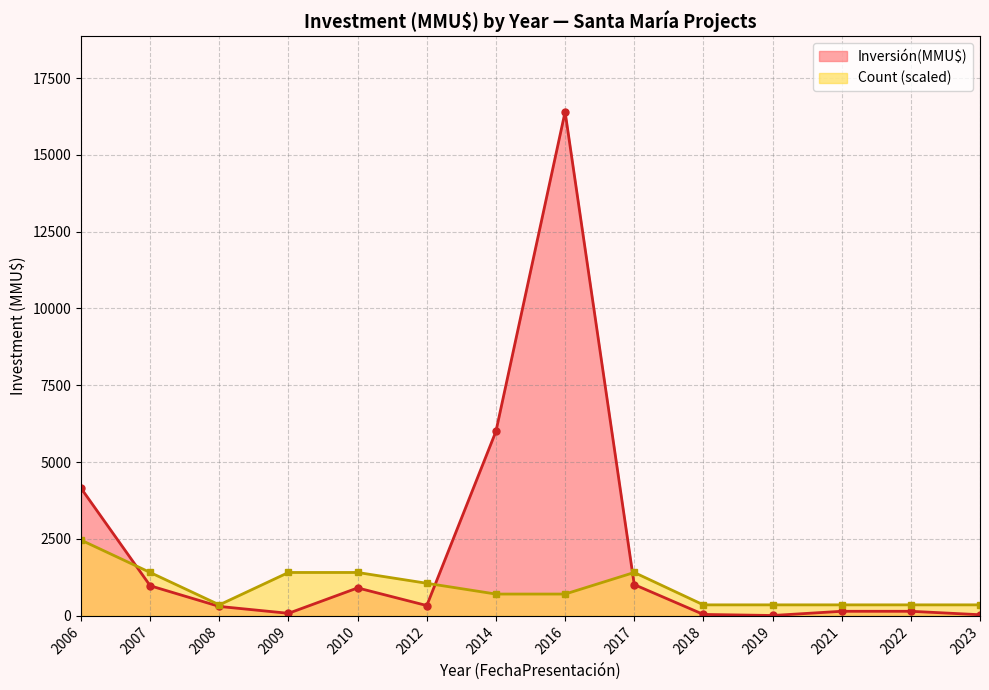

True or false: Count and Inversión(MMU$) intersect in this chart.

True